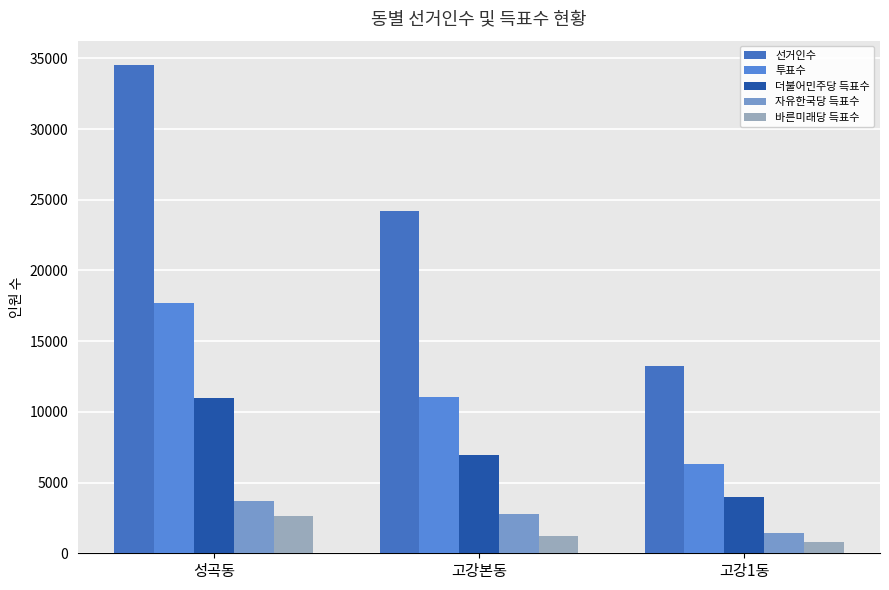

What is the total value across all series at 고강1동?

25775